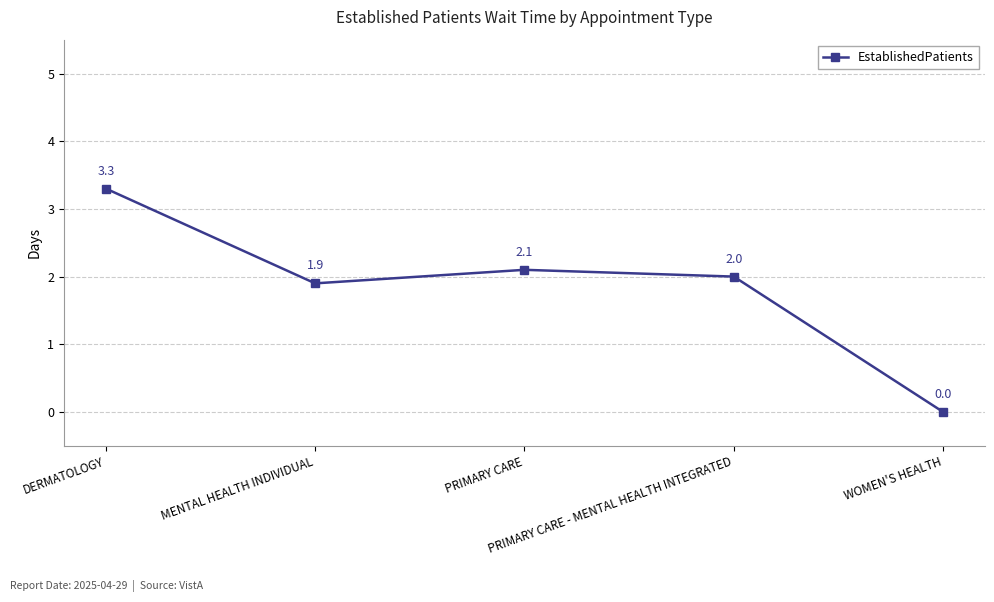

Which category has the highest value across all series?

DERMATOLOGY